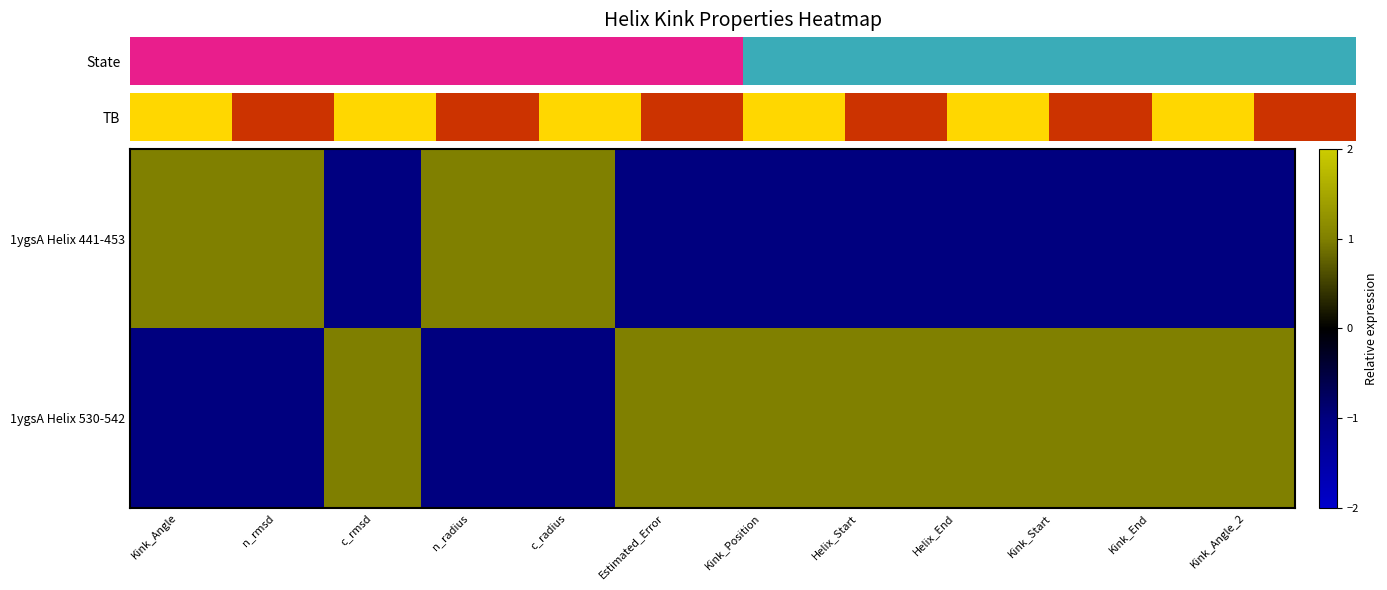

What is the approximate value of 1ygsA Helix 530-542 at Estimated_Error?

1.0